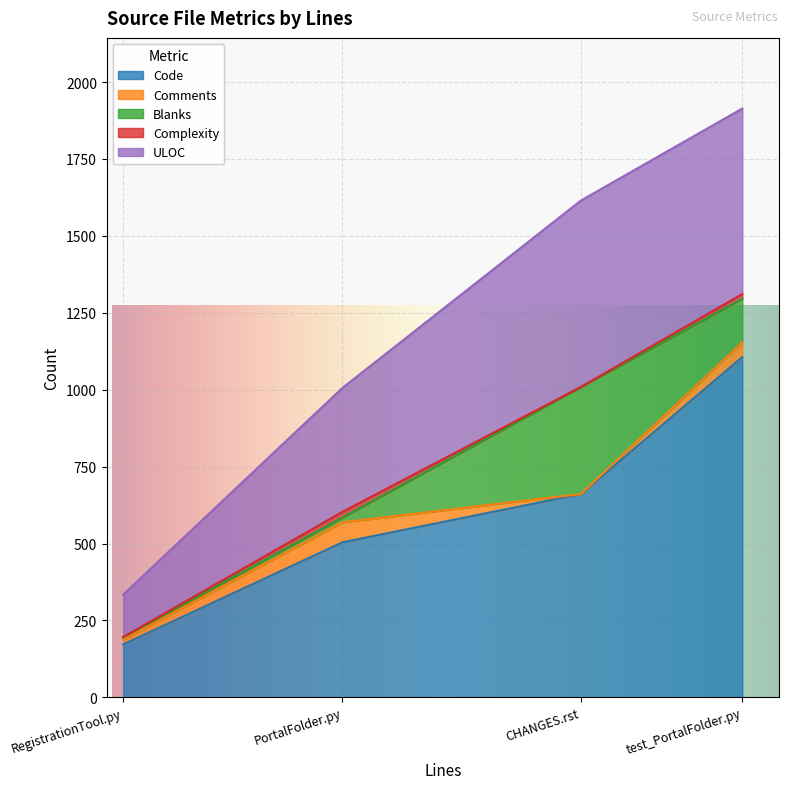

At which category is the sum across all series the highest?

test_PortalFolder.py